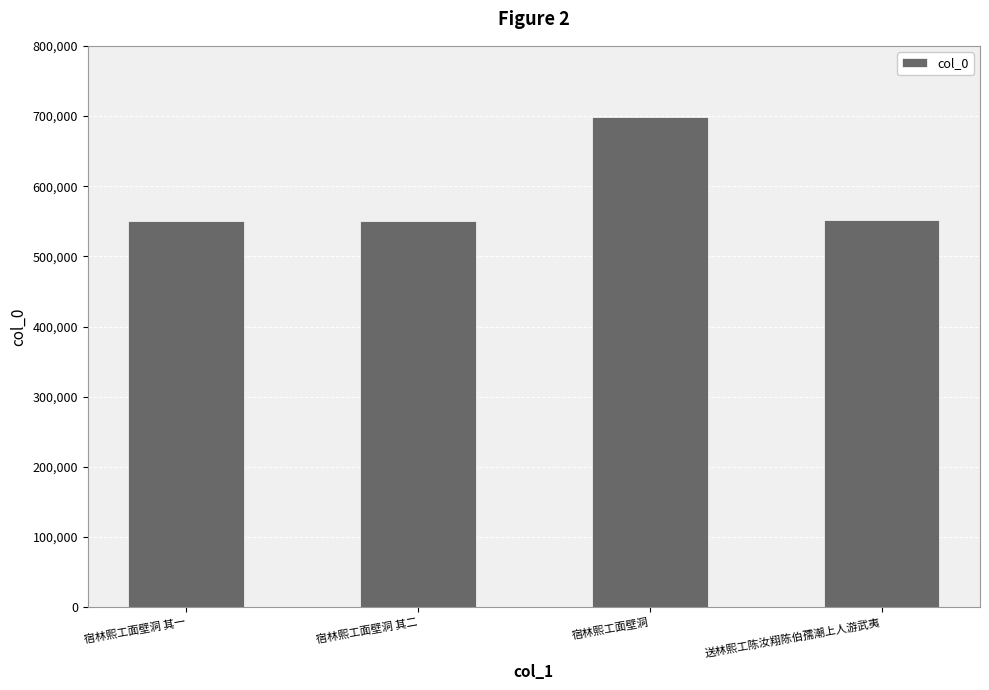

What is the label of the 1st bar from the right?

送林熙工陈汝翔陈伯孺潮上人游武夷